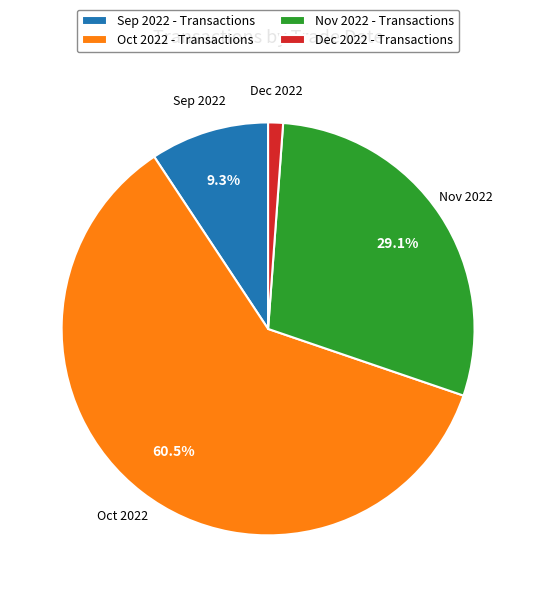

Rank the categories by value from lowest to highest.

Dec 2022 - Transactions, Sep 2022 - Transactions, Nov 2022 - Transactions, Oct 2022 - Transactions